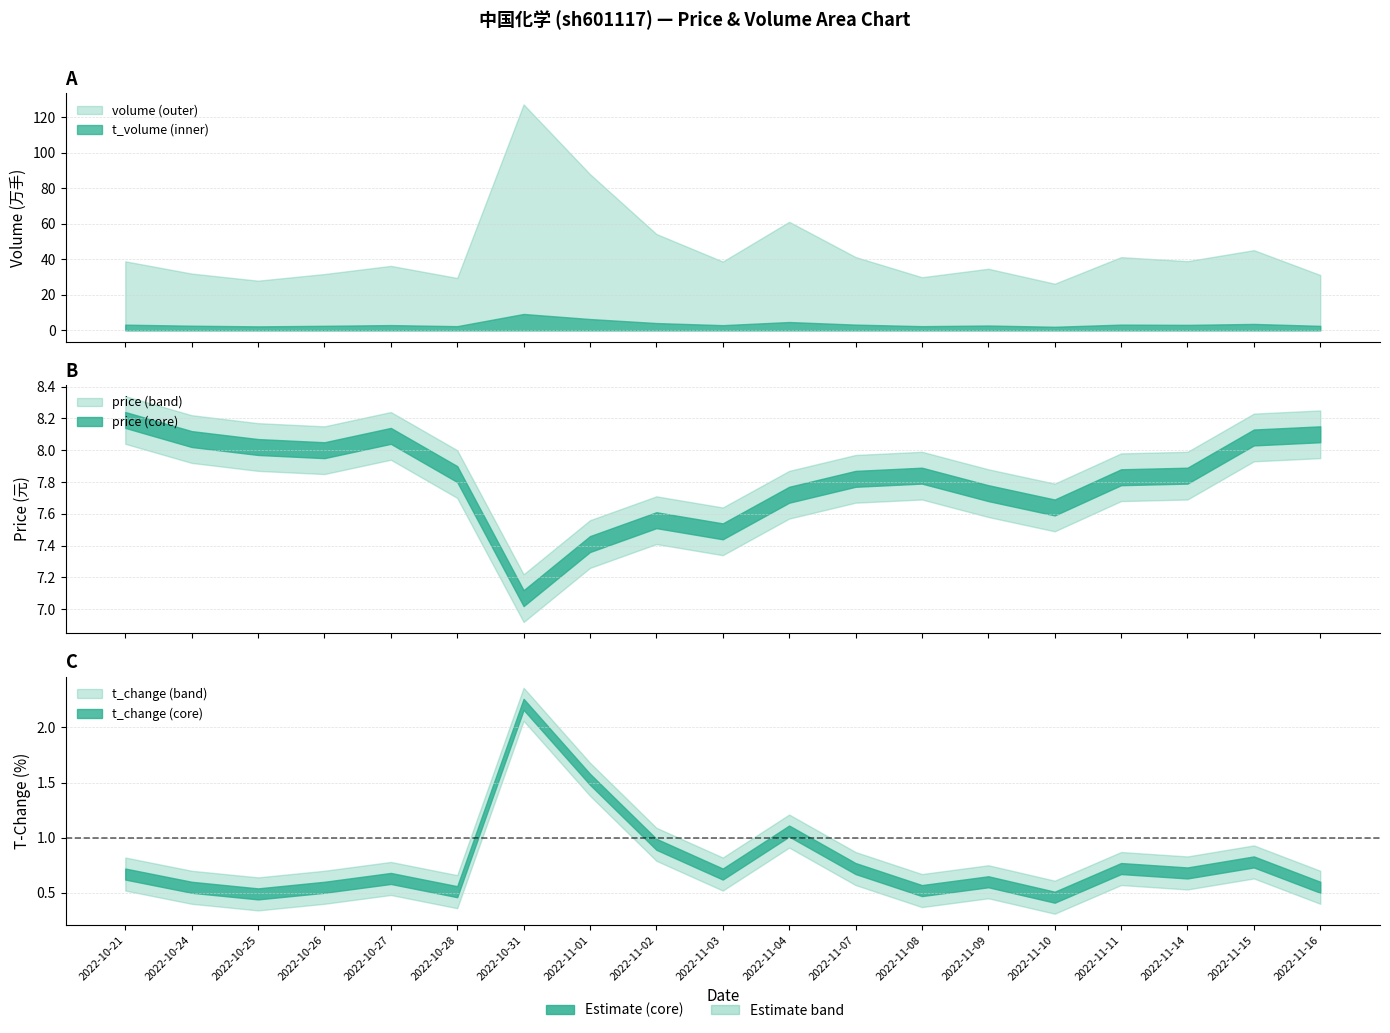

Reading left to right, transcribe all the data shown in this chart.

volume: 2022-10-21=388389.0	2022-10-24=319481.0	2022-10-25=279452.0	2022-10-26=316845.0	2022-10-27=362790.0	2022-10-28=294651.0	2022-10-31=1271634.0	2022-11-01=879106.0	2022-11-02=542149.0	2022-11-03=387186.0	2022-11-04=610842.0	2022-11-07=412573.0	2022-11-08=298927.0	2022-11-09=346544.0	2022-11-10=262383.0	2022-11-11=411951.0	2022-11-14=389318.0	2022-11-15=451273.0	2022-11-16=311391.0
t_volume: 2022-10-21=31855.0	2022-10-24=26048.0	2022-10-25=22271.0	2022-10-26=25484.0	2022-10-27=29419.0	2022-10-28=23441.0	2022-10-31=92092.0	2022-11-01=63586.0	2022-11-02=40947.0	2022-11-03=29028.0	2022-11-04=46734.0	2022-11-07=32155.0	2022-11-08=23454.0	2022-11-09=27121.0	2022-11-10=20038.0	2022-11-11=32107.0	2022-11-14=30670.0	2022-11-15=35962.0	2022-11-16=25199.0
price: 2022-10-21=8.2	2022-10-24=8.1	2022-10-25=8.0	2022-10-26=8.0	2022-10-27=8.1	2022-10-28=7.8	2022-10-31=7.1	2022-11-01=7.4	2022-11-02=7.6	2022-11-03=7.5	2022-11-04=7.7	2022-11-07=7.8	2022-11-08=7.8	2022-11-09=7.7	2022-11-10=7.6	2022-11-11=7.8	2022-11-14=7.8	2022-11-15=8.1	2022-11-16=8.1
t_change: 2022-10-21=0.7	2022-10-24=0.6	2022-10-25=0.5	2022-10-26=0.6	2022-10-27=0.6	2022-10-28=0.5	2022-10-31=2.2	2022-11-01=1.5	2022-11-02=0.9	2022-11-03=0.7	2022-11-04=1.1	2022-11-07=0.7	2022-11-08=0.5	2022-11-09=0.6	2022-11-10=0.5	2022-11-11=0.7	2022-11-14=0.7	2022-11-15=0.8	2022-11-16=0.6